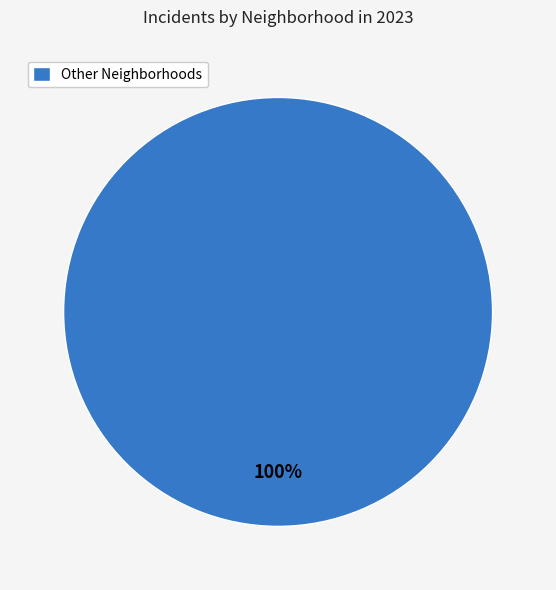

How many segments does this pie chart have?

1